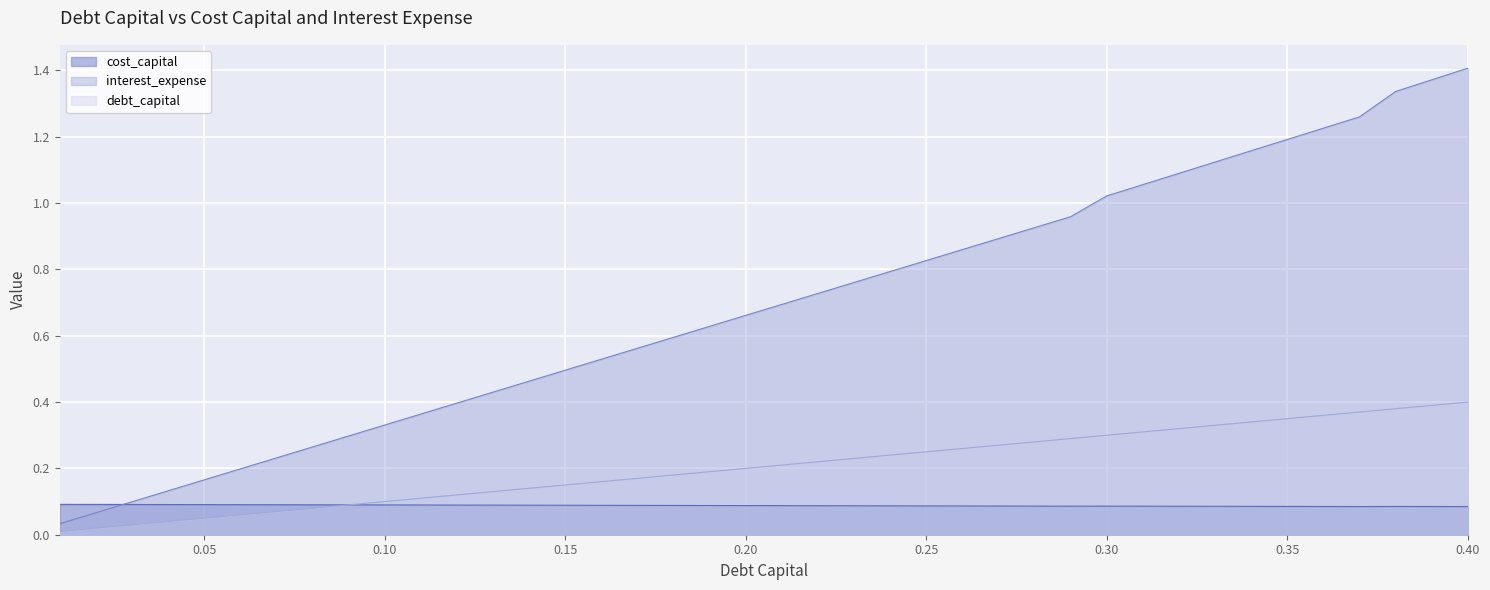

Which series has the largest total across all categories?

interest_expense